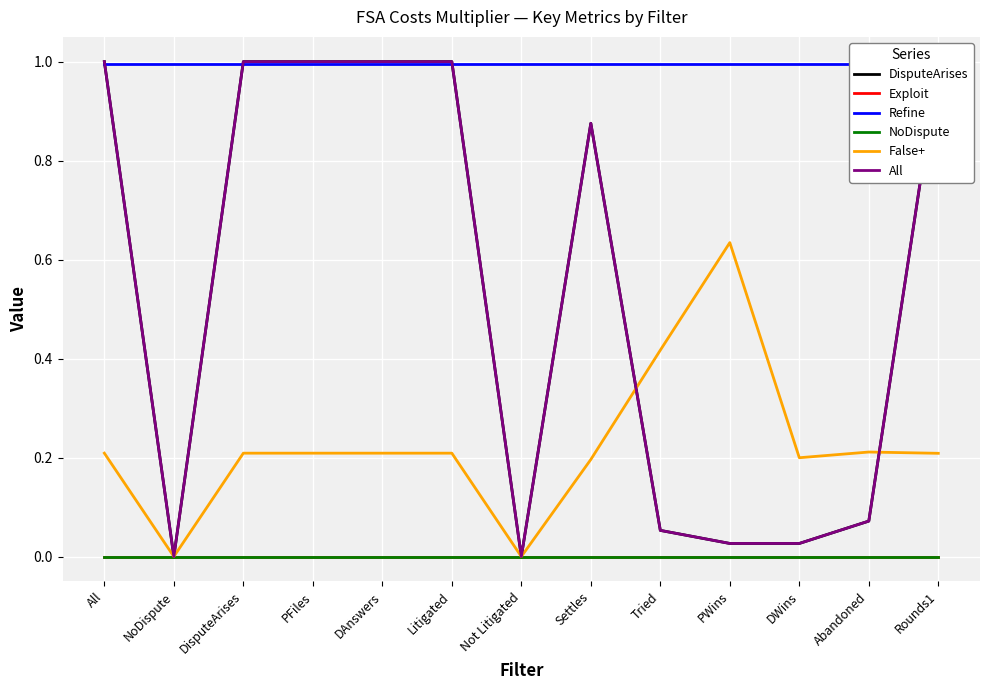

What is the value of the False+ point at the 4th from the left?

0.2